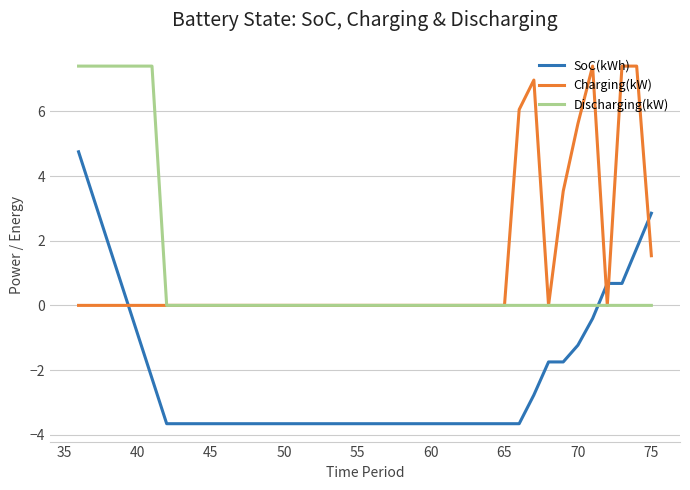

At how many categories does at least one series exceed 6?

11